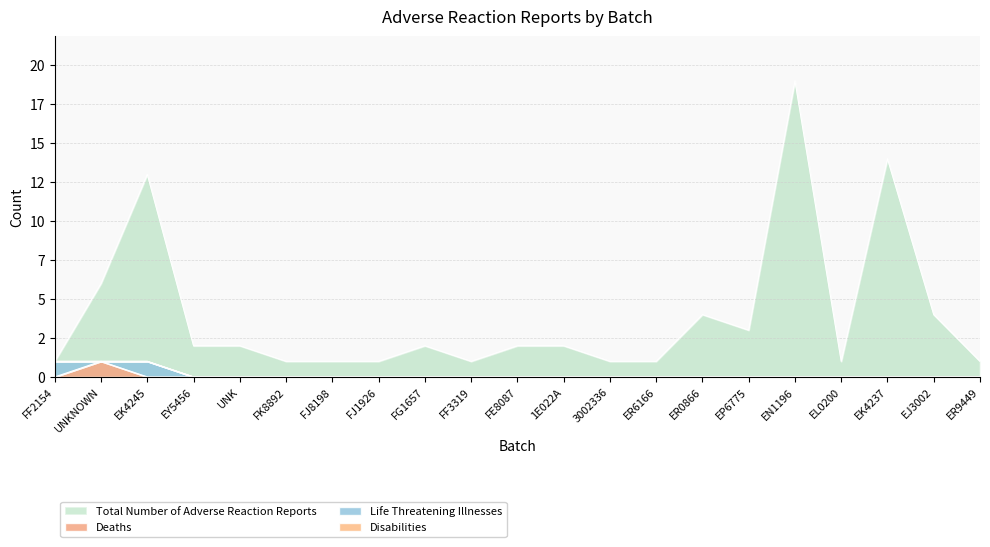

Is the value of Total Number of Adverse Reaction Reports at UNK greater than the value of Deaths at FK8892?

Yes